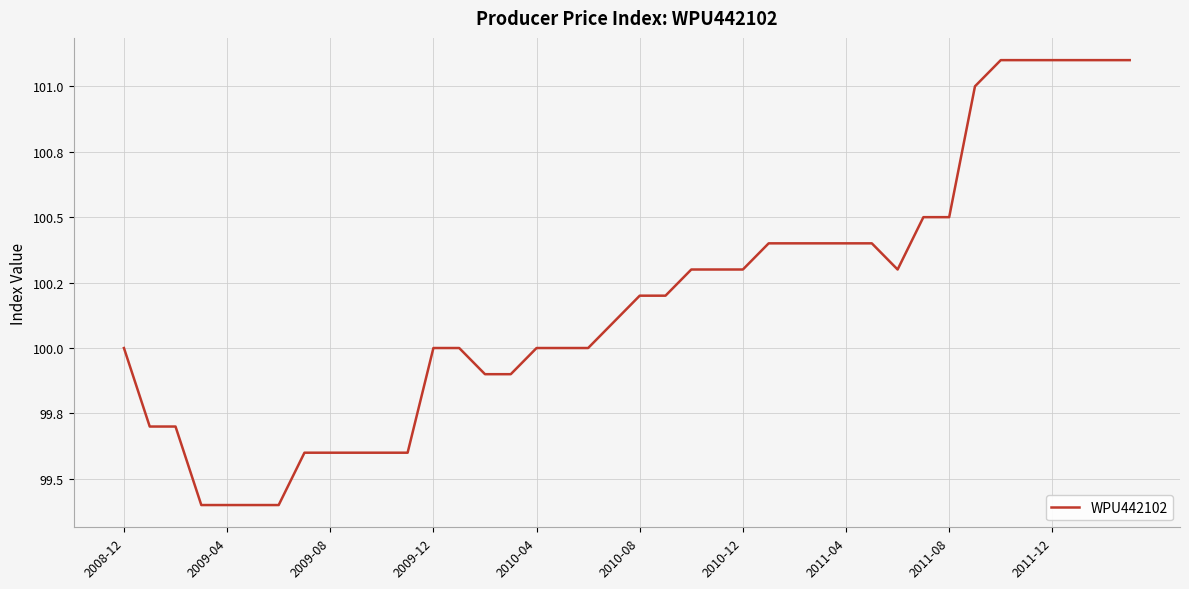

Does the chart have visible grid lines?

Yes